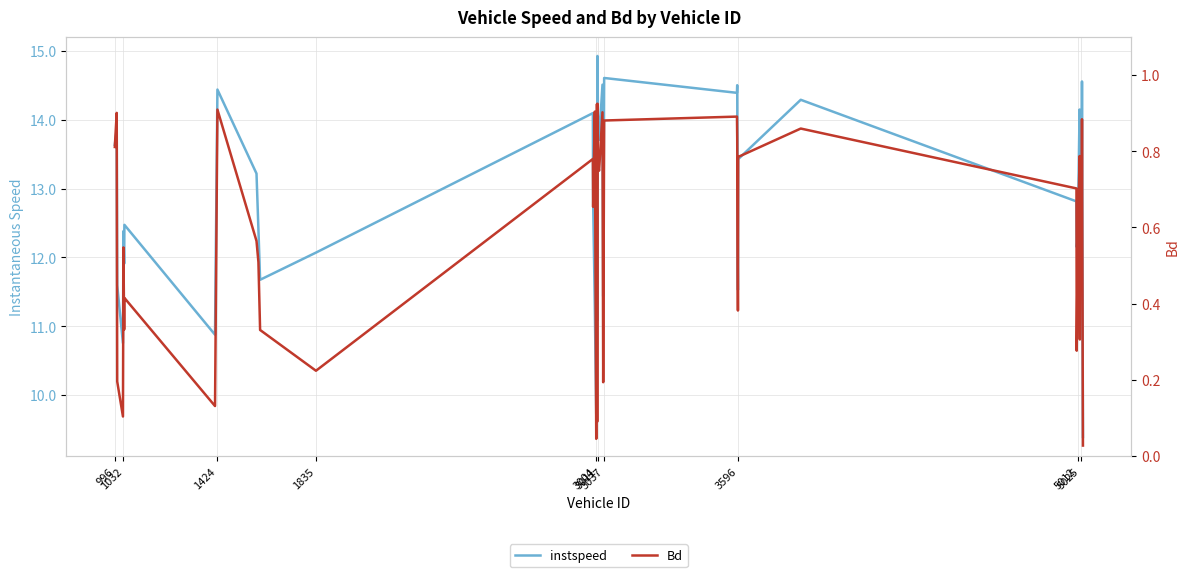

True or false: Bd and instspeed cross at least once.

False